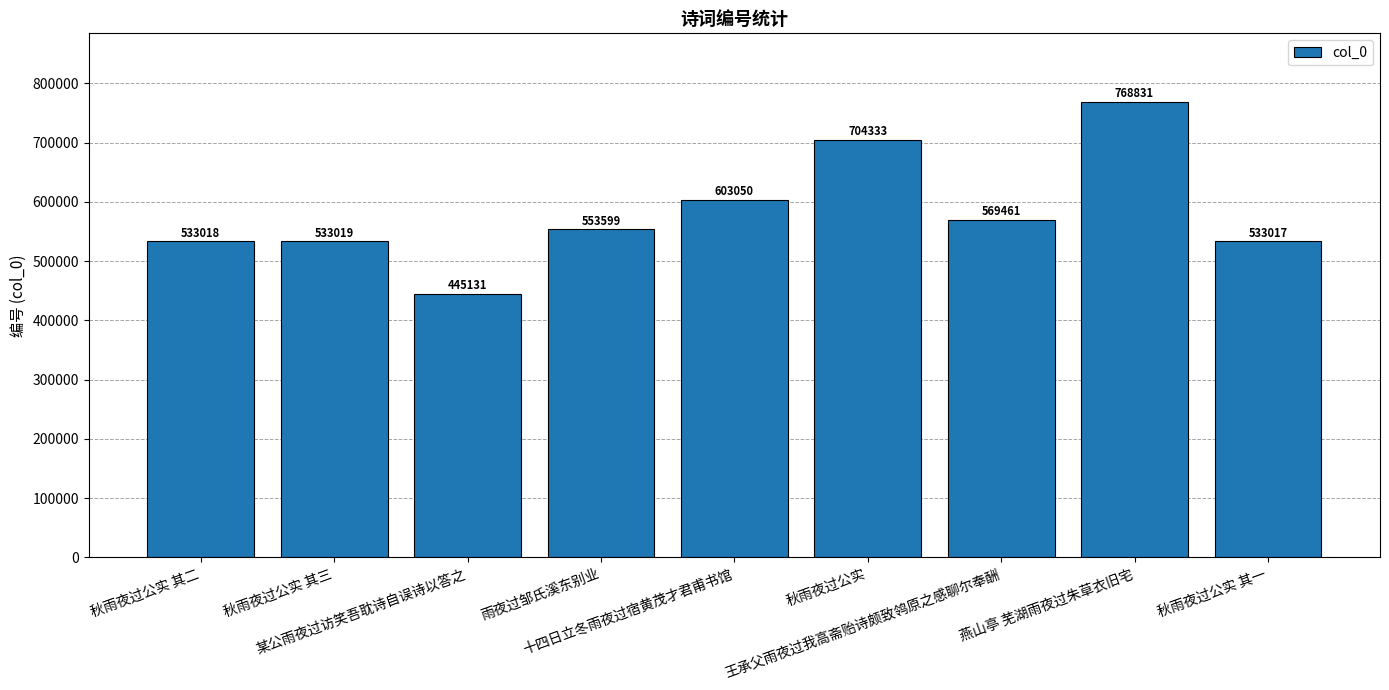

True or false: the data shows 553599 at 雨夜过邹氏溪东别业.

True